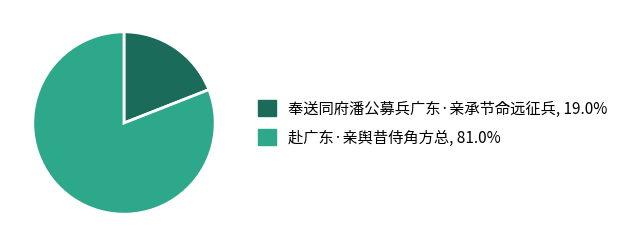

How many segments does this pie chart have?

2